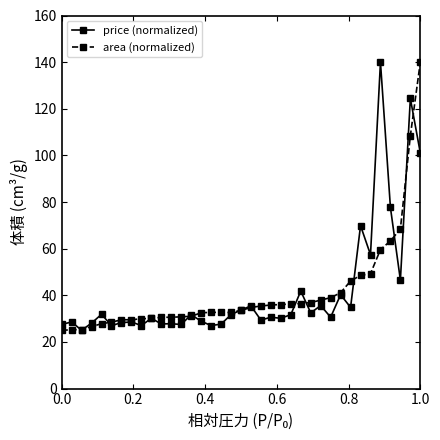

How many categories are shown in the chart?

37